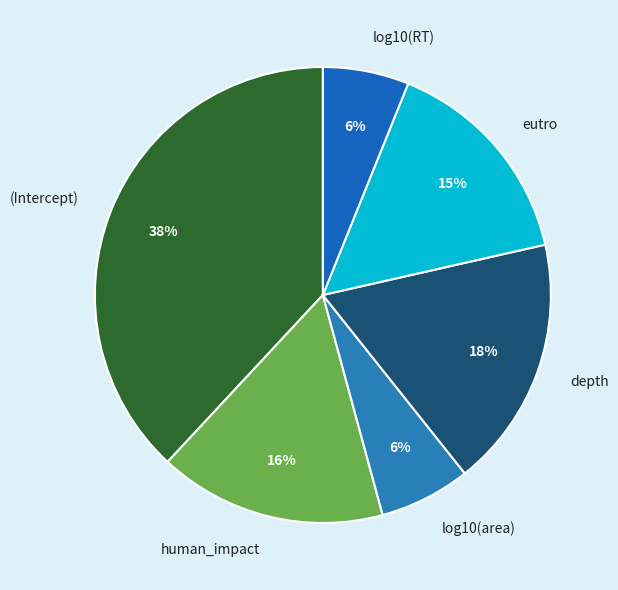

What is the largest slice in the pie chart?

(Intercept)